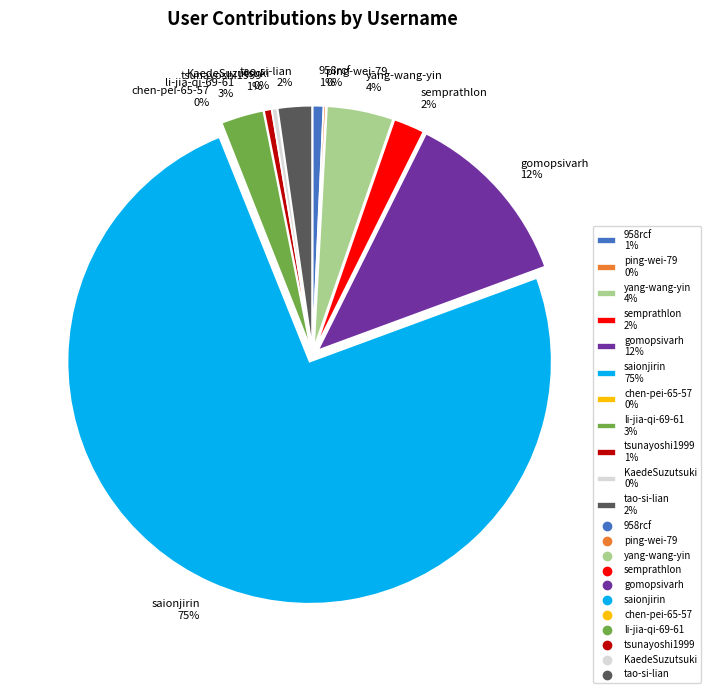

To the nearest percent, what portion does saionjirin represent?

75%